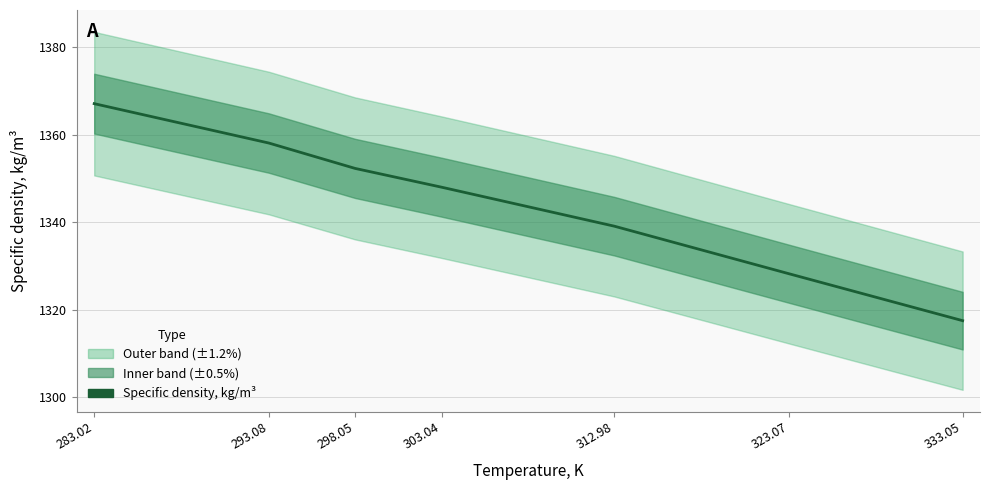

What position from the right is 323.07?

2